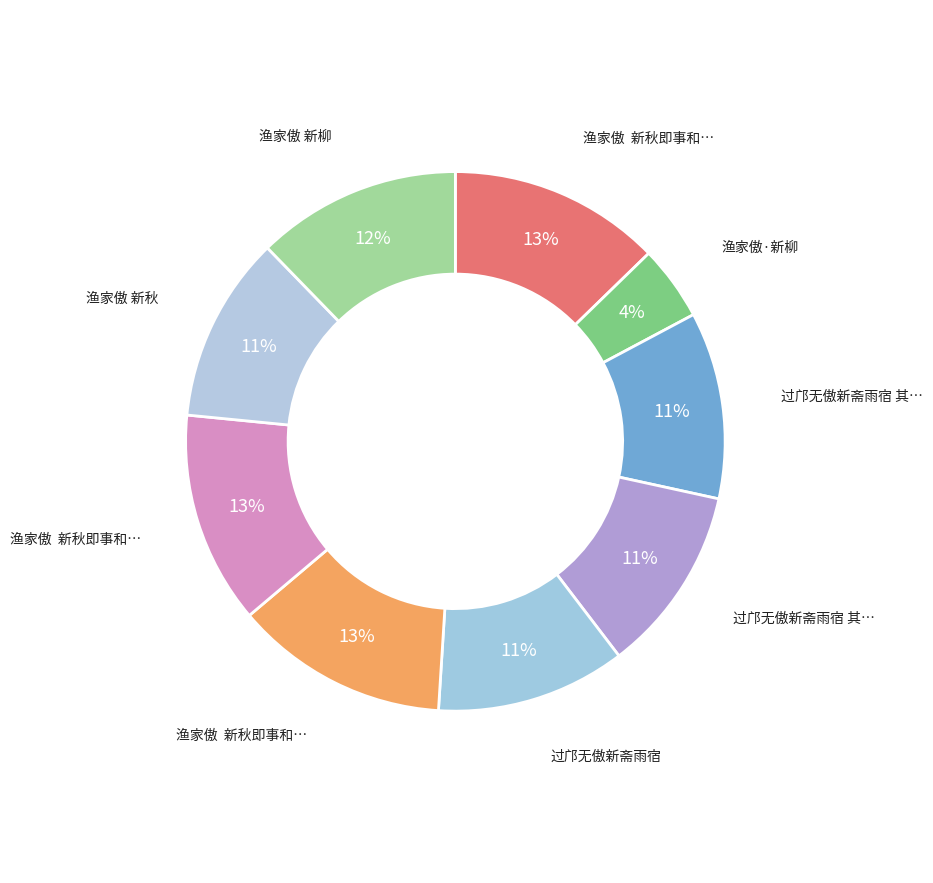

How many segments does this pie chart have?

9